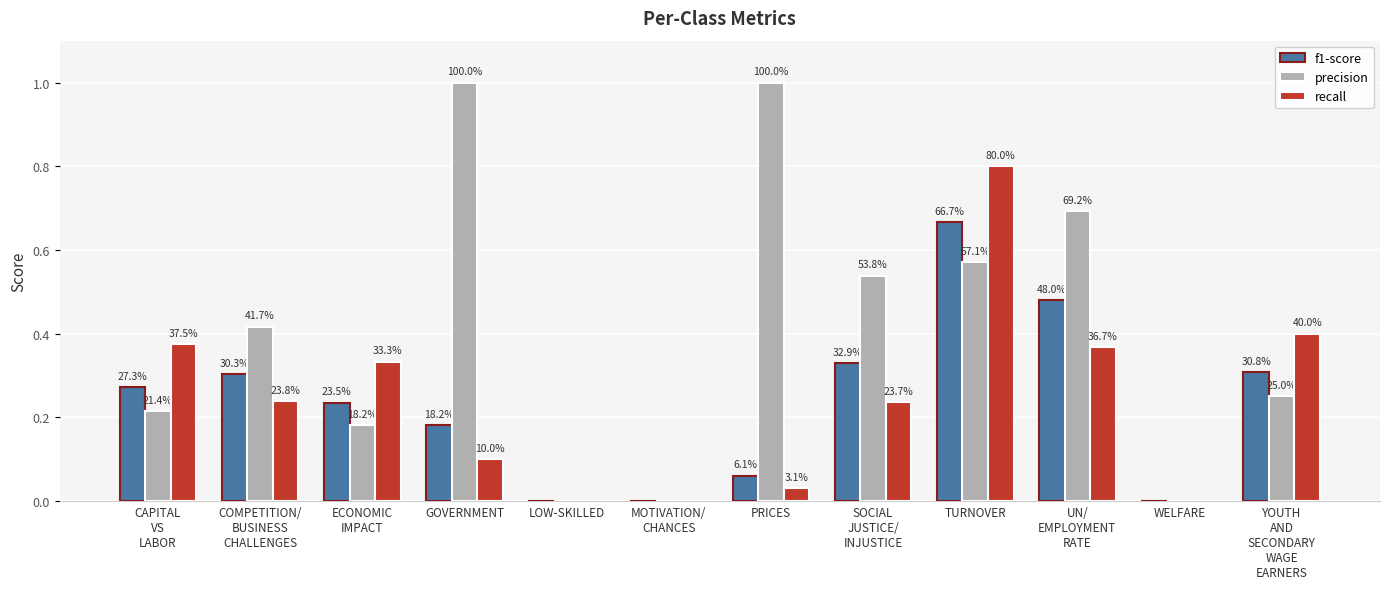

Are the bars grouped side by side (vs. stacked)?

Yes